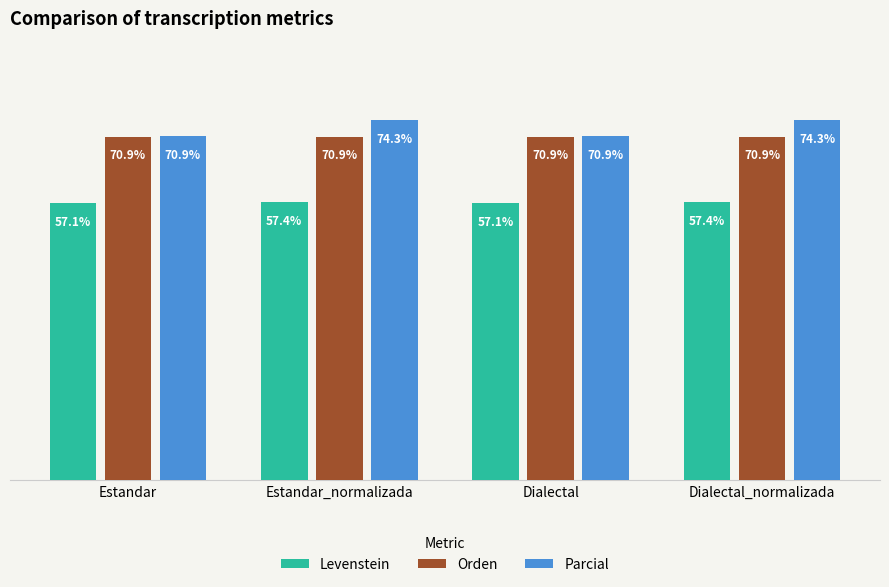

Does the chart contain any negative values?

No